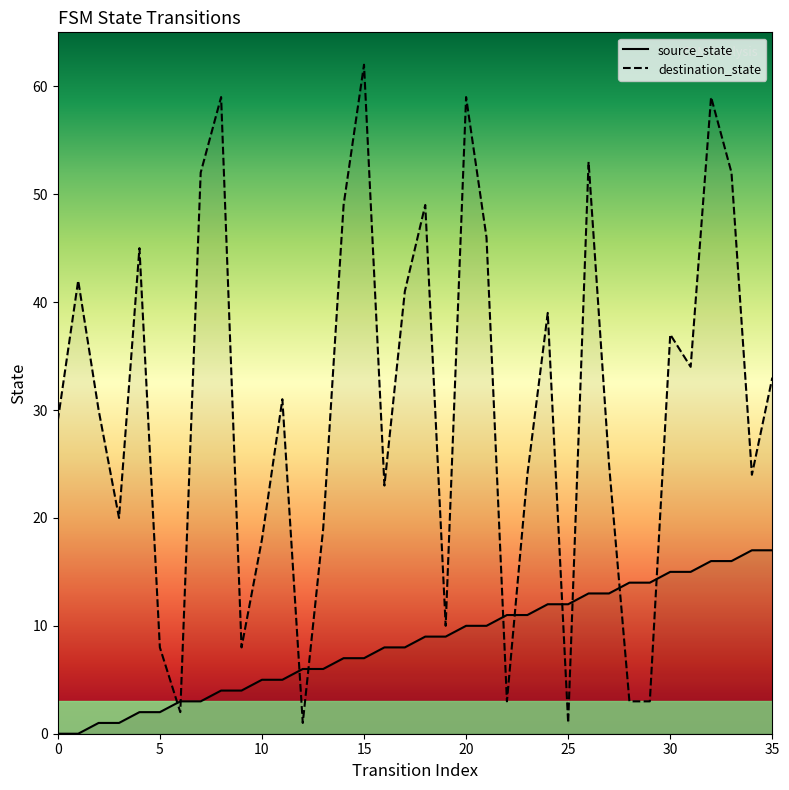

Reading right to left, extract all data points from this chart.

source_state: 35=17	34=17	33=16	32=16	31=15	30=15	29=14	28=14	27=13	26=13	25=12	24=12	23=11	22=11	21=10	20=10	19=9	18=9	17=8	16=8	15=7	14=7	13=6	12=6	11=5	10=5	9=4	8=4	7=3	6=3	5=2	4=2	3=1	2=1	1=0	0=0
destination_state: 35=33	34=24	33=52	32=59	31=34	30=37	29=3	28=3	27=25	26=53	25=1	24=39	23=24	22=3	21=46	20=59	19=10	18=49	17=41	16=23	15=62	14=49	13=19	12=1	11=31	10=18	9=8	8=59	7=52	6=2	5=8	4=45	3=20	2=30	1=42	0=29